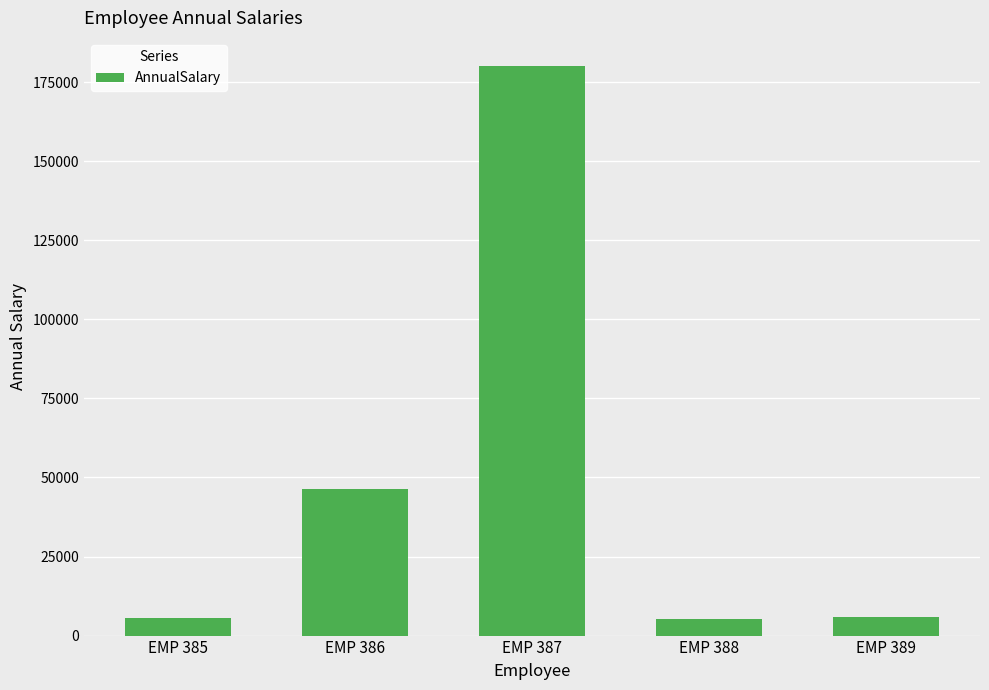

What is the greatest value displayed?

180009.7